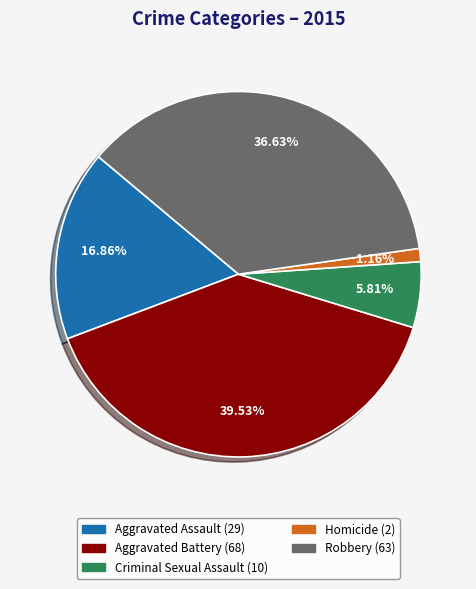

To the nearest percent, what is the difference between the largest and smallest slice percentages?

38%